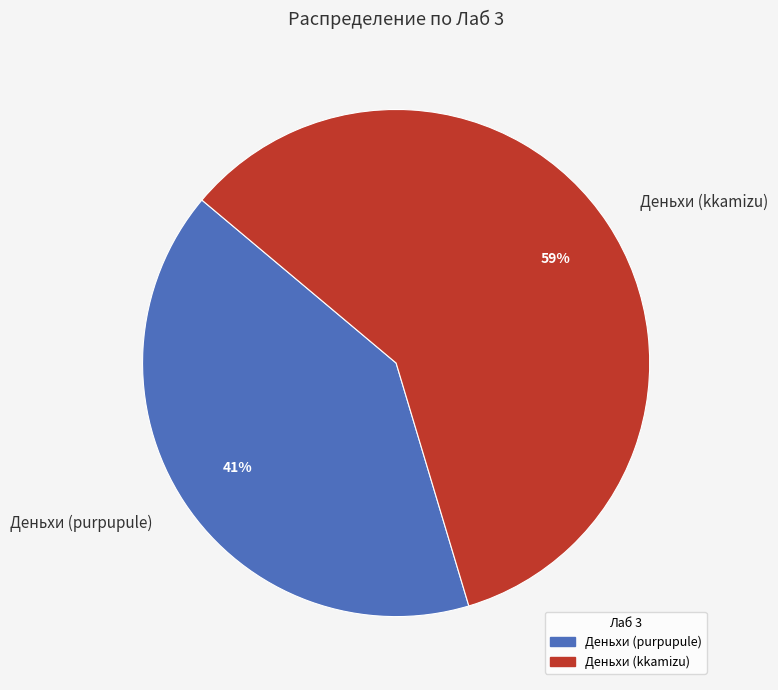

Which slice represents more than half of the pie?

Деньхи (kkamizu)